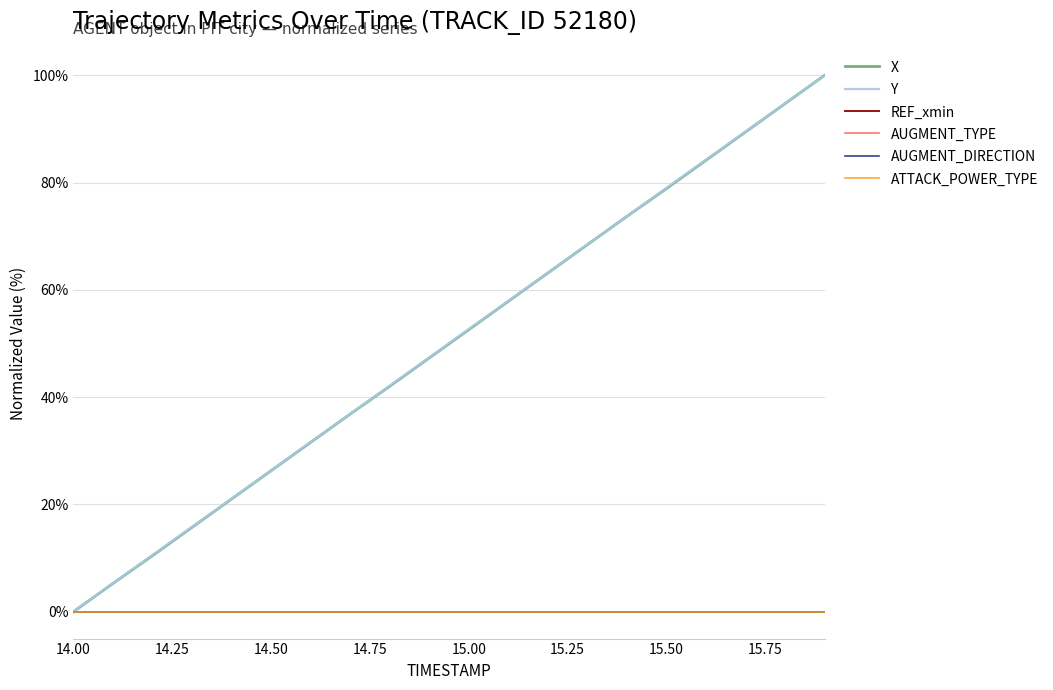

Does the chart have visible grid lines?

Yes